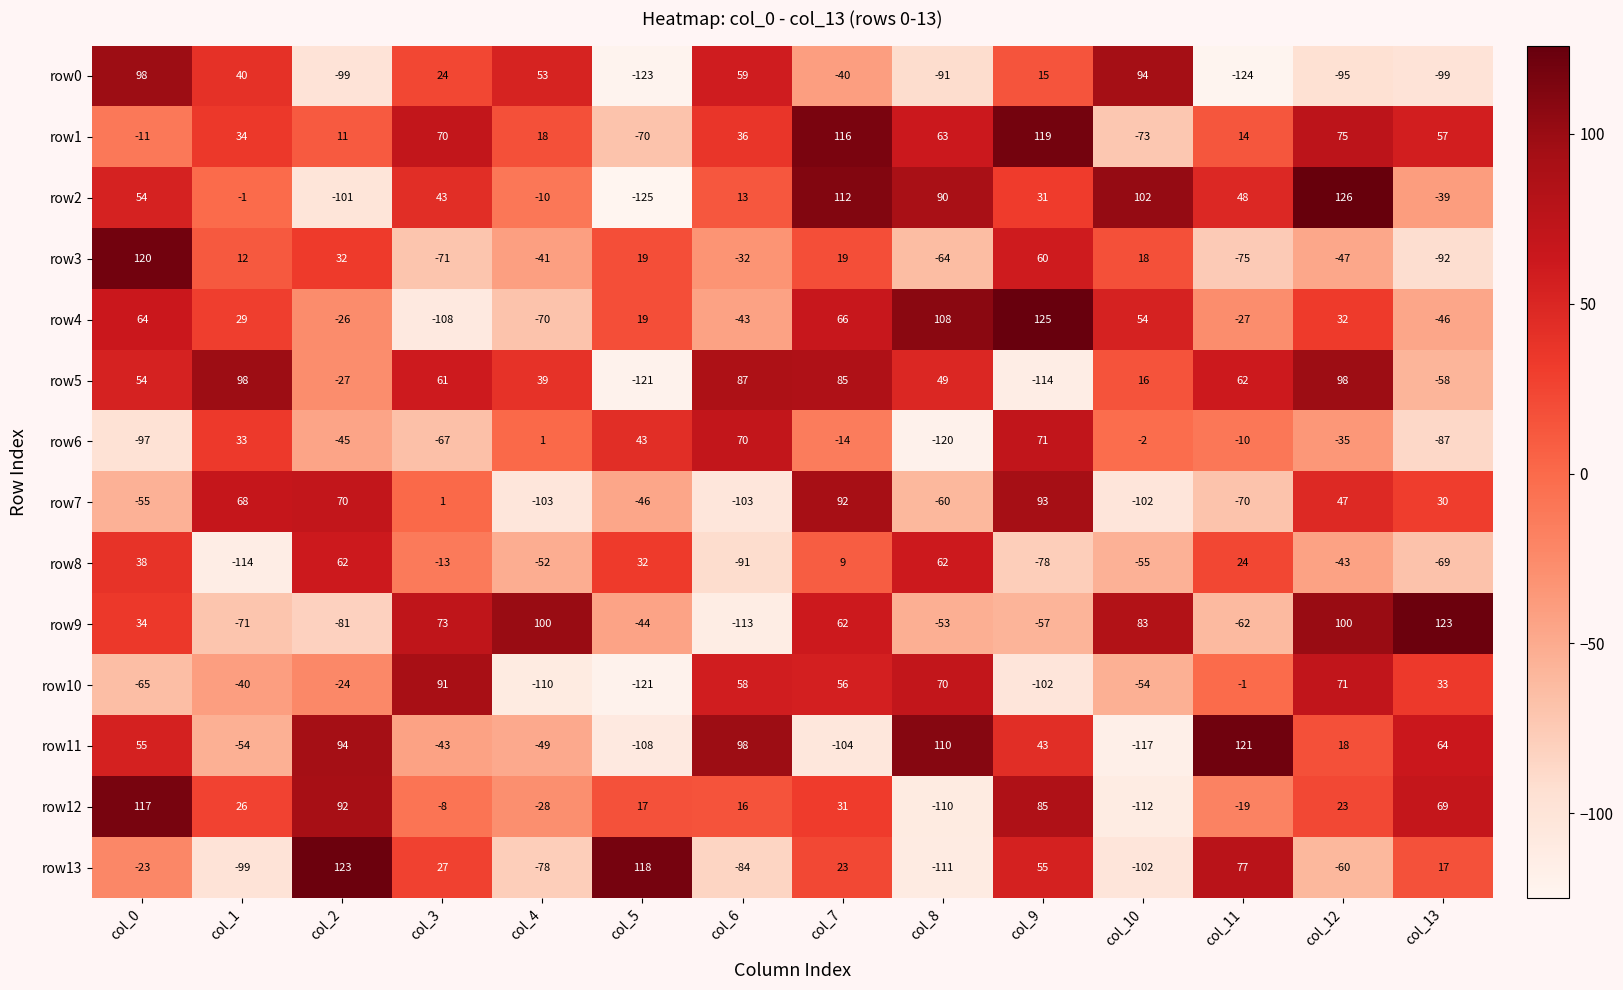

What is the minimum value shown in the chart?

-125